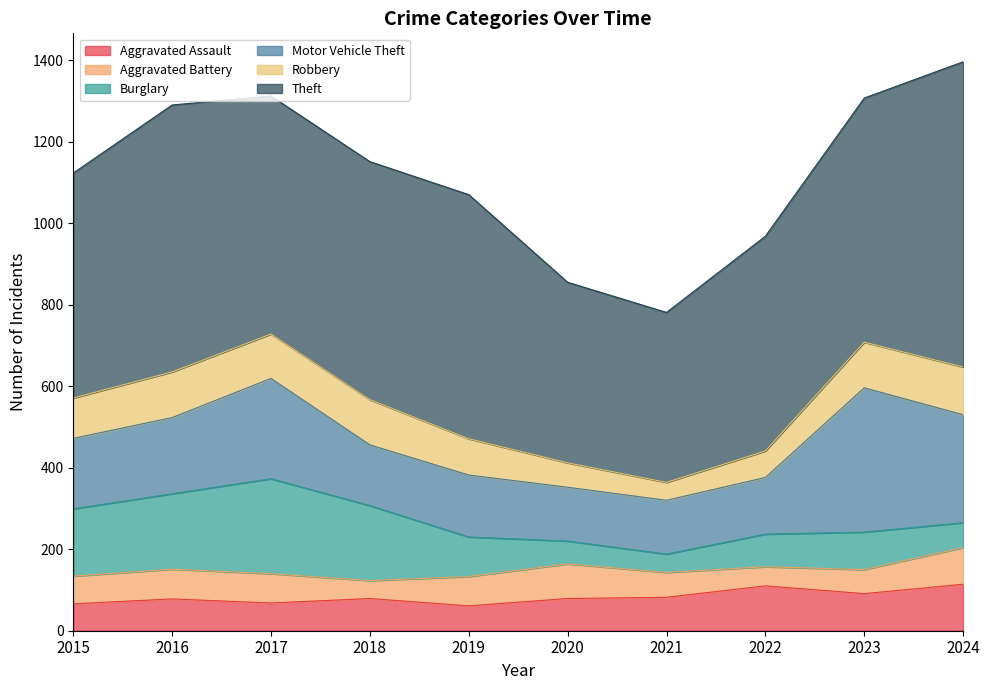

What is the total value across all series at 2022?

968